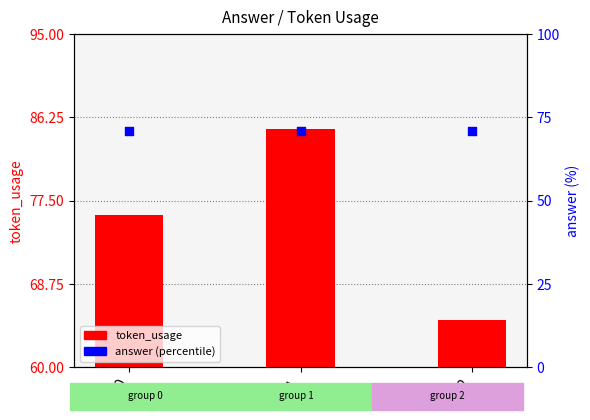

Which series reaches the minimum Y coordinate?

token_usage